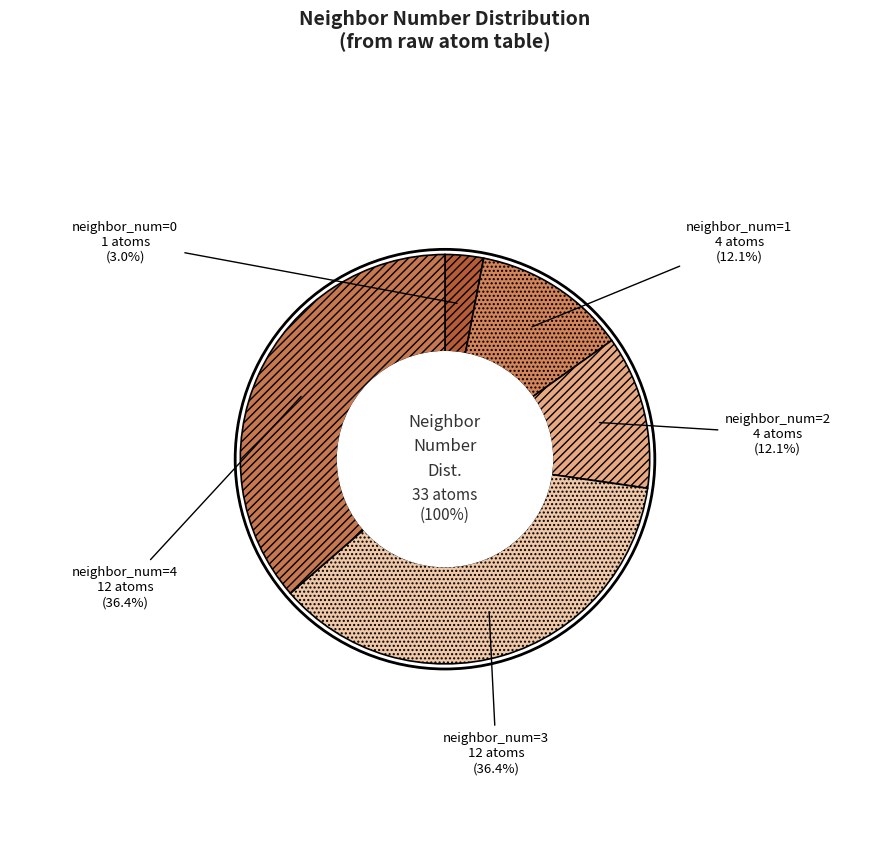

True or false: 2 accounts for 1% of the total.

False